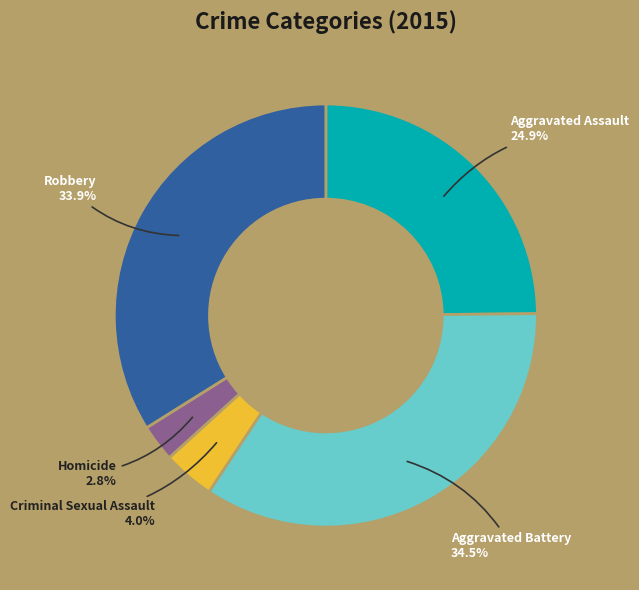

How many segments does this pie chart have?

5